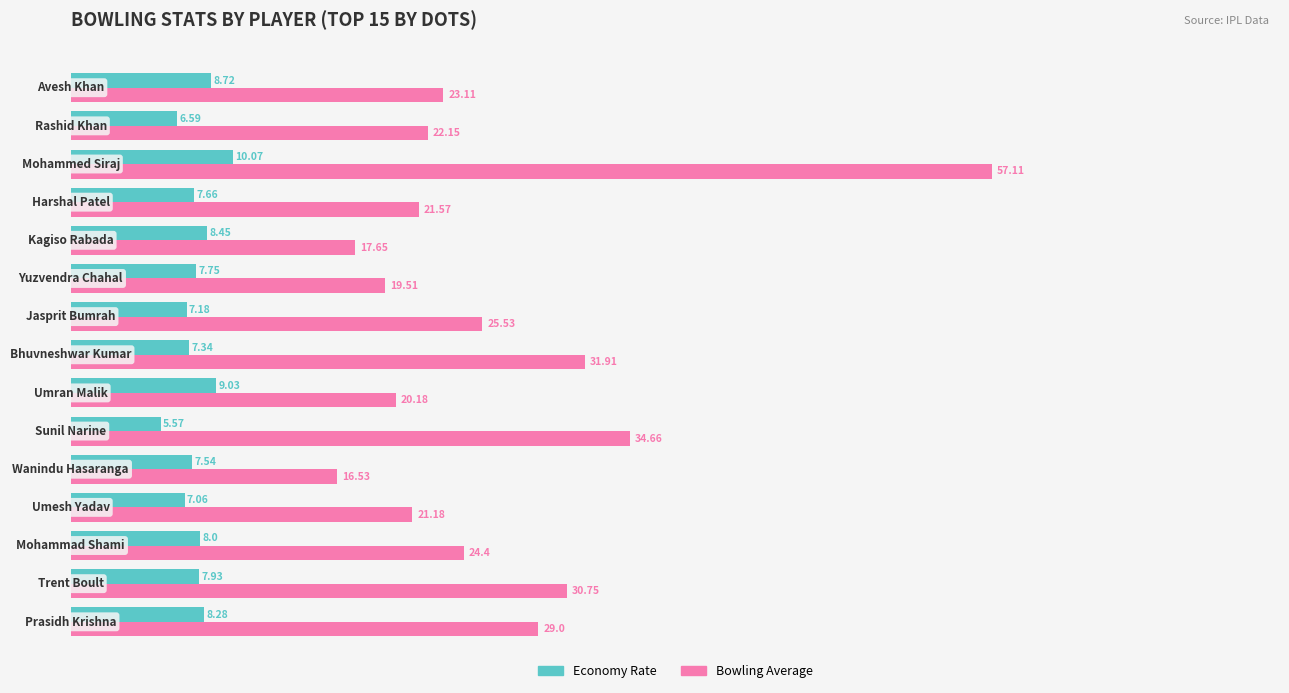

Which series has the largest range (max minus min)?

Bowling Average